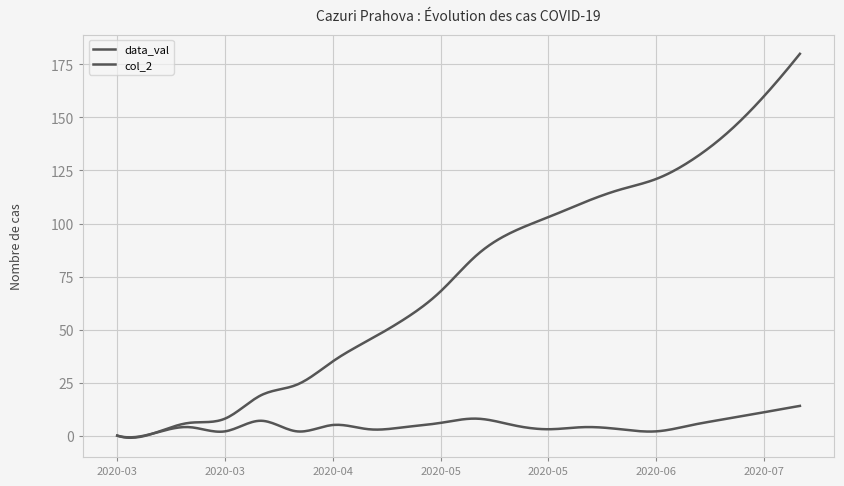

True or false: data_val has more than 1 interior local peaks.

True